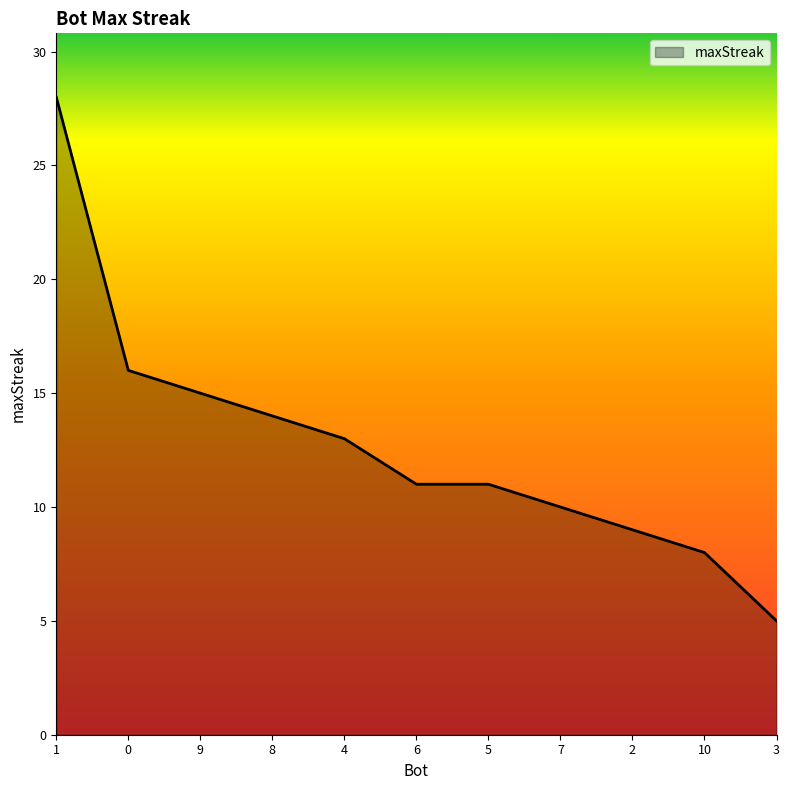

What position from the right is 6?

6